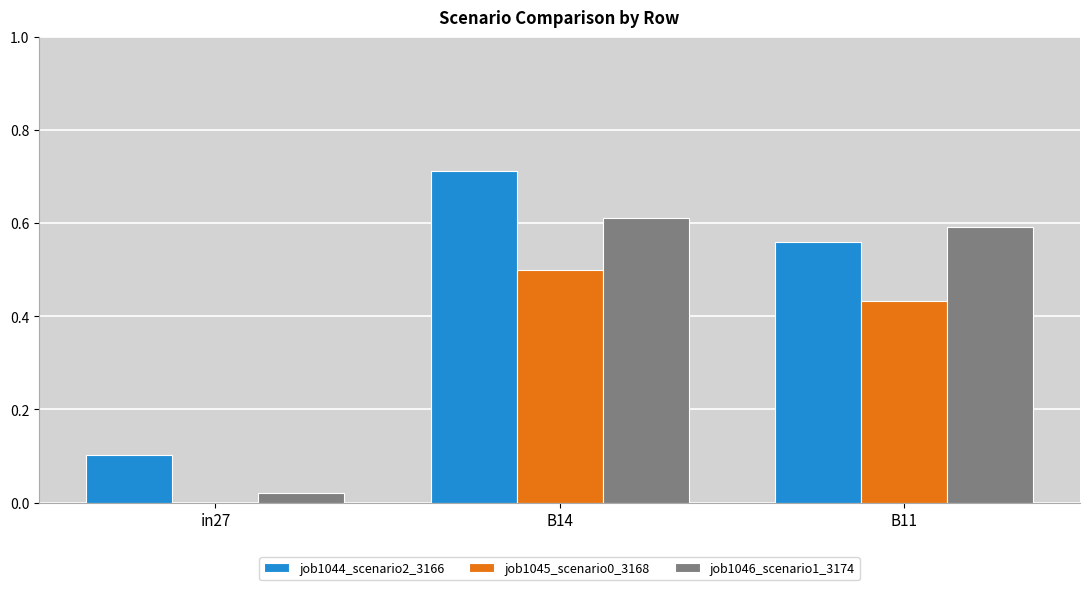

What is the sum of all job1044_scenario2_3166 values?

1.4